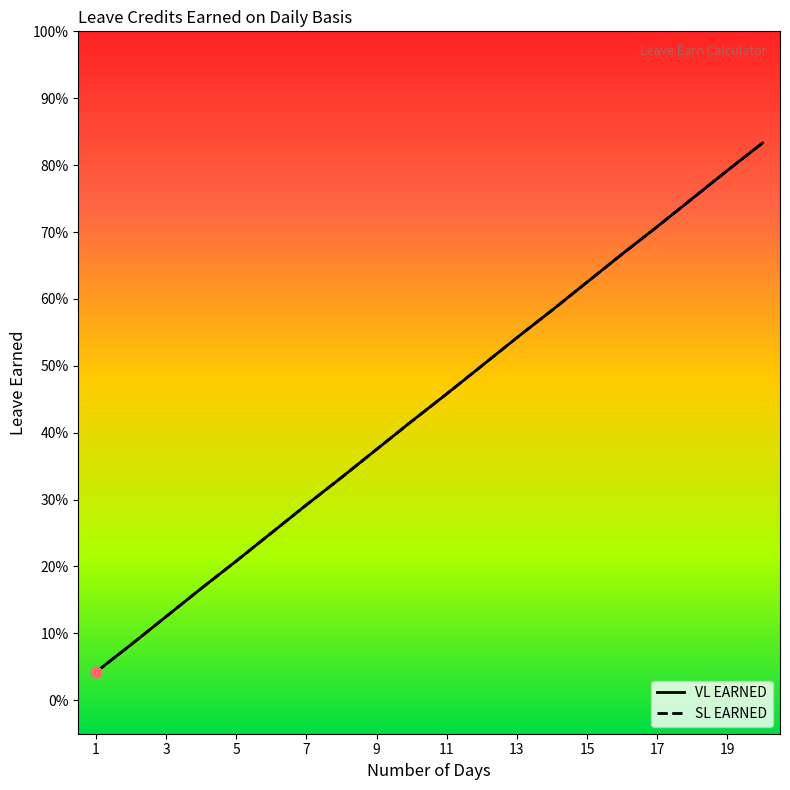

Is this an area chart (filled region under the line)?

No